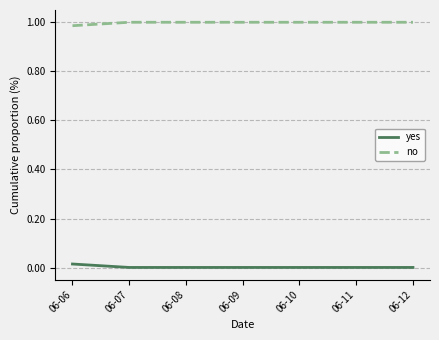

Does the chart display data point markers on the line(s)?

No